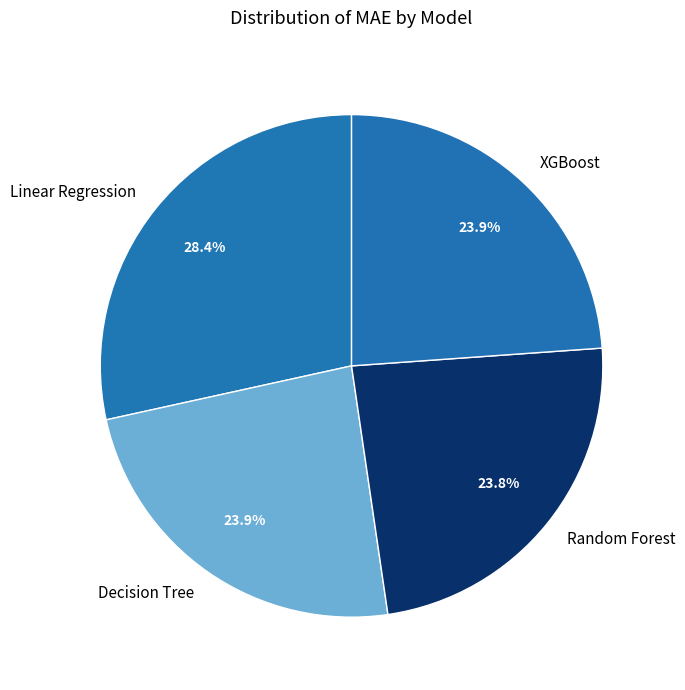

What portion of the pie excludes XGBoost?

76.1%